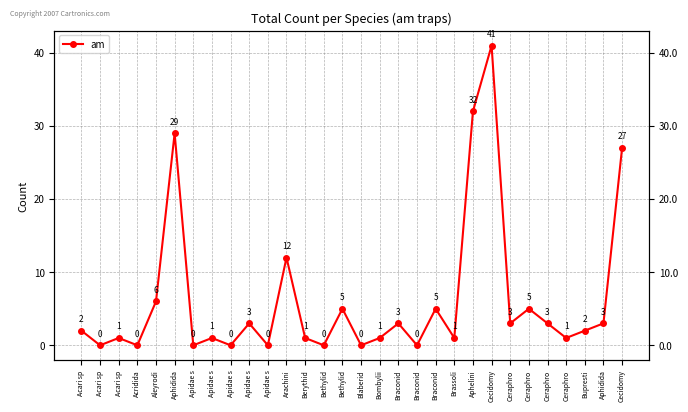

Where does the data first go above 2?

Aleyrodi